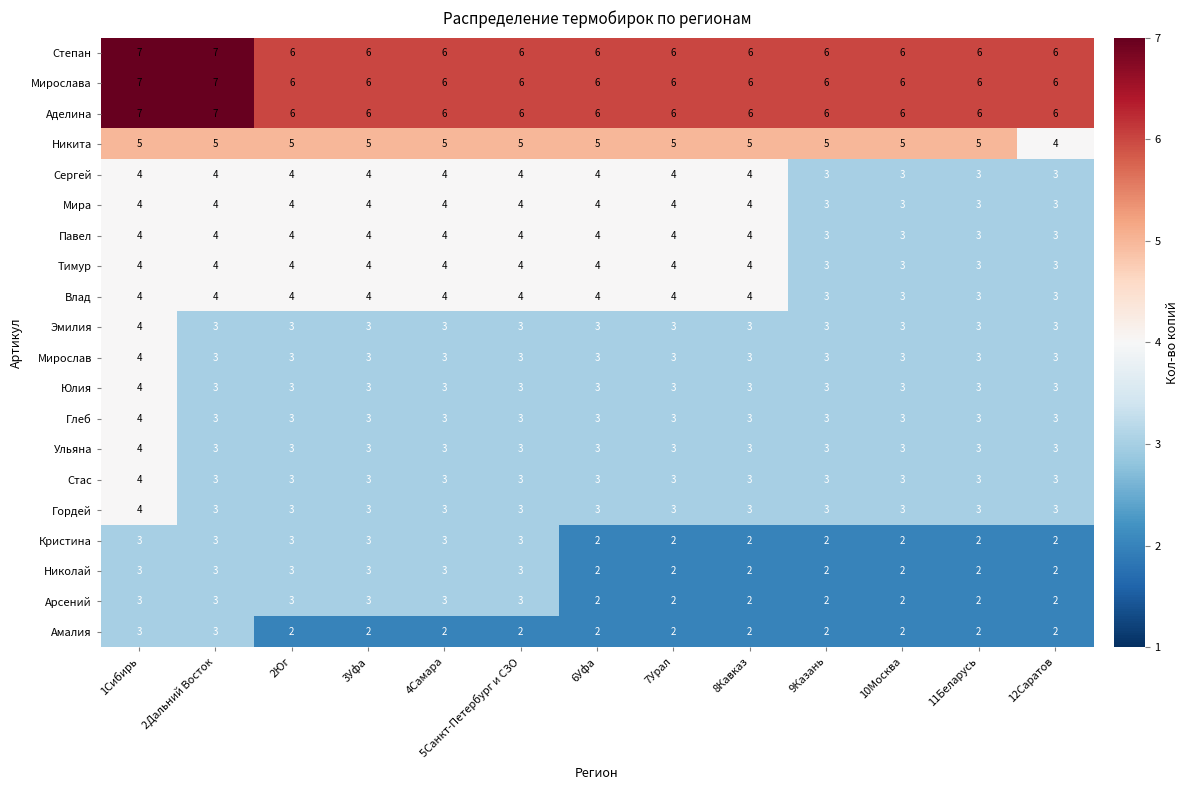

What is the total value across all series at 5Санкт-Петербург и СЗО?

75